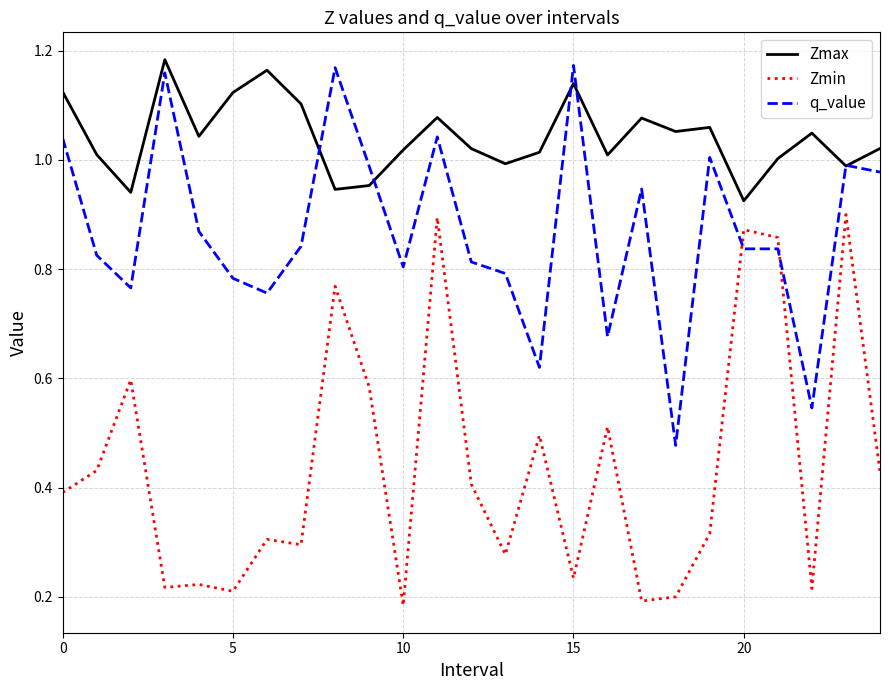

Does the chart have visible grid lines?

Yes